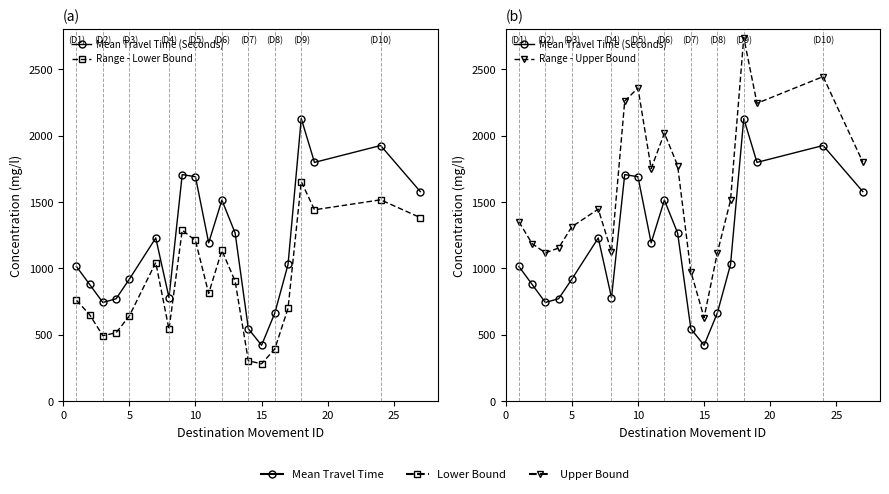

Count the number of data series in this chart.

3